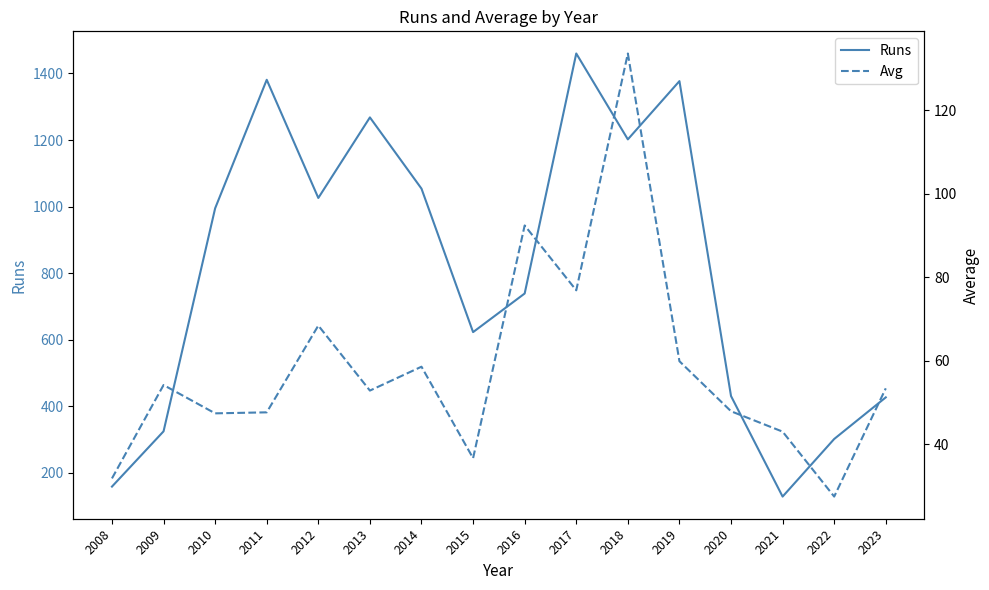

Where is the first local maximum for Runs?

2011